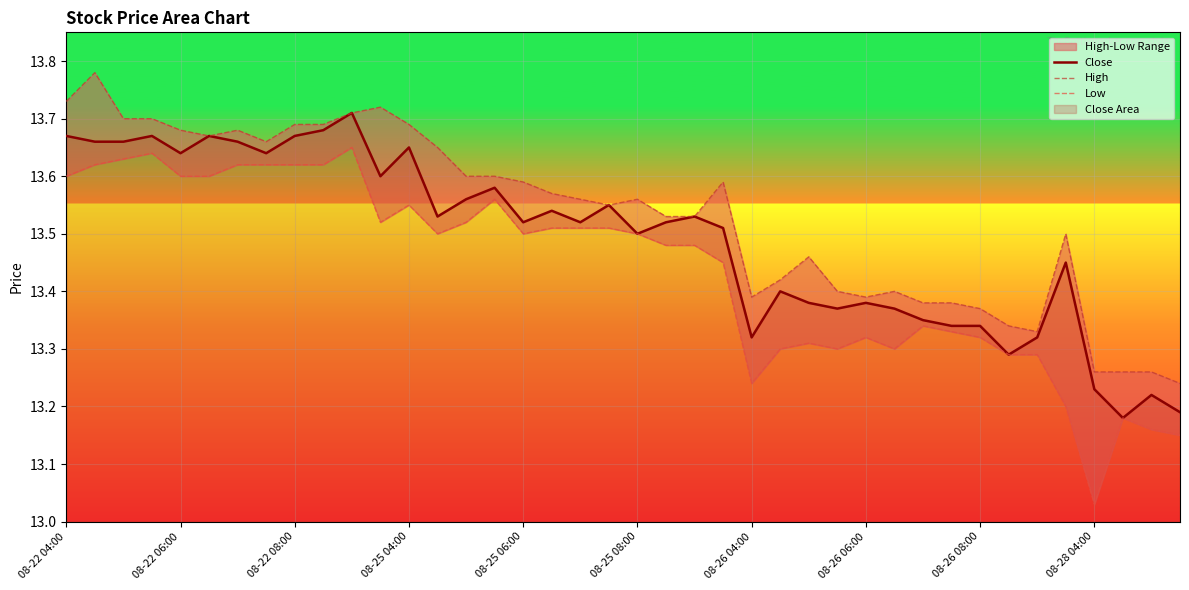

Reading left to right, list all the values displayed in this chart.

Close: 13.7	13.7	13.7	13.7	13.6	13.7	13.7	13.6	13.7	13.7	13.7	13.6	13.6	13.5	13.6	13.6	13.5	13.5	13.5	13.6	13.5	13.5	13.5	13.5	13.3	13.4	13.4	13.4	13.4	13.4	13.4	13.3	13.3	13.3	13.3	13.4	13.2	13.2	13.2	13.2
High: 13.7	13.8	13.7	13.7	13.7	13.7	13.7	13.7	13.7	13.7	13.7	13.7	13.7	13.6	13.6	13.6	13.6	13.6	13.6	13.6	13.6	13.5	13.5	13.6	13.4	13.4	13.5	13.4	13.4	13.4	13.4	13.4	13.4	13.3	13.3	13.5	13.3	13.3	13.3	13.2
Low: 13.6	13.6	13.6	13.6	13.6	13.6	13.6	13.6	13.6	13.6	13.6	13.5	13.6	13.5	13.5	13.6	13.5	13.5	13.5	13.5	13.5	13.5	13.5	13.4	13.2	13.3	13.3	13.3	13.3	13.3	13.3	13.3	13.3	13.3	13.3	13.2	13.0	13.2	13.2	13.1